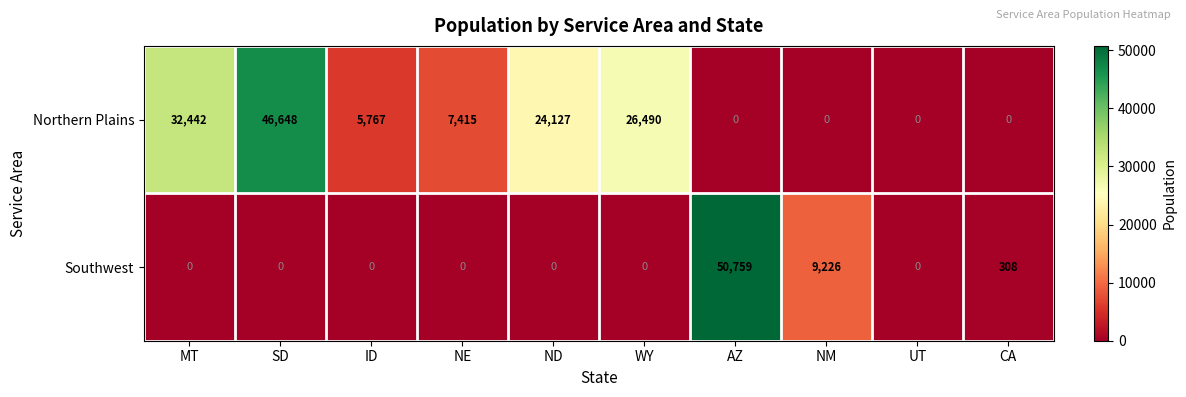

What is the maximum value shown in the chart?

50759